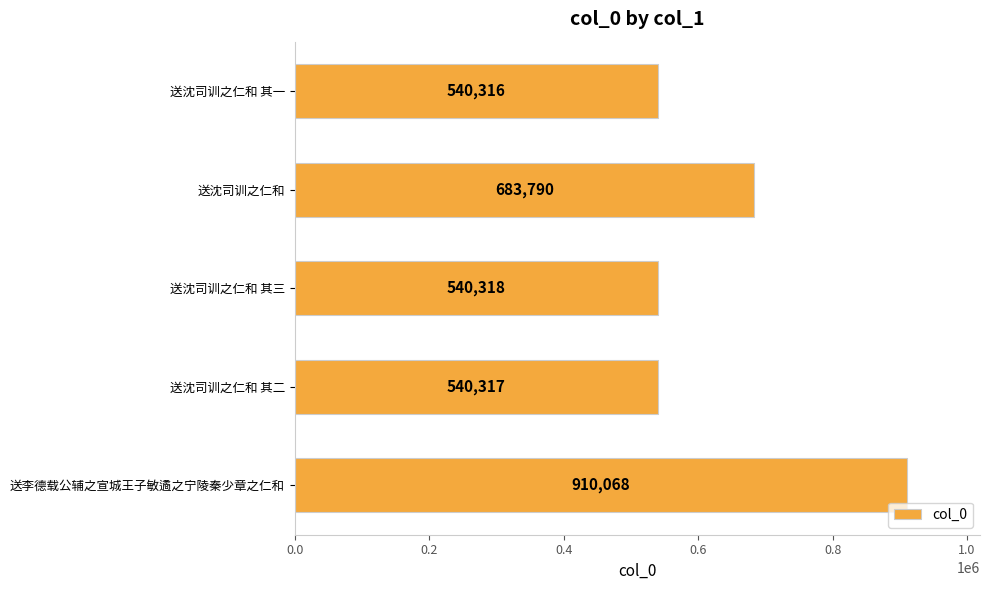

At which category does the chart reach its peak across all series?

送李德载公辅之宣城王子敏遹之宁陵秦少章之仁和